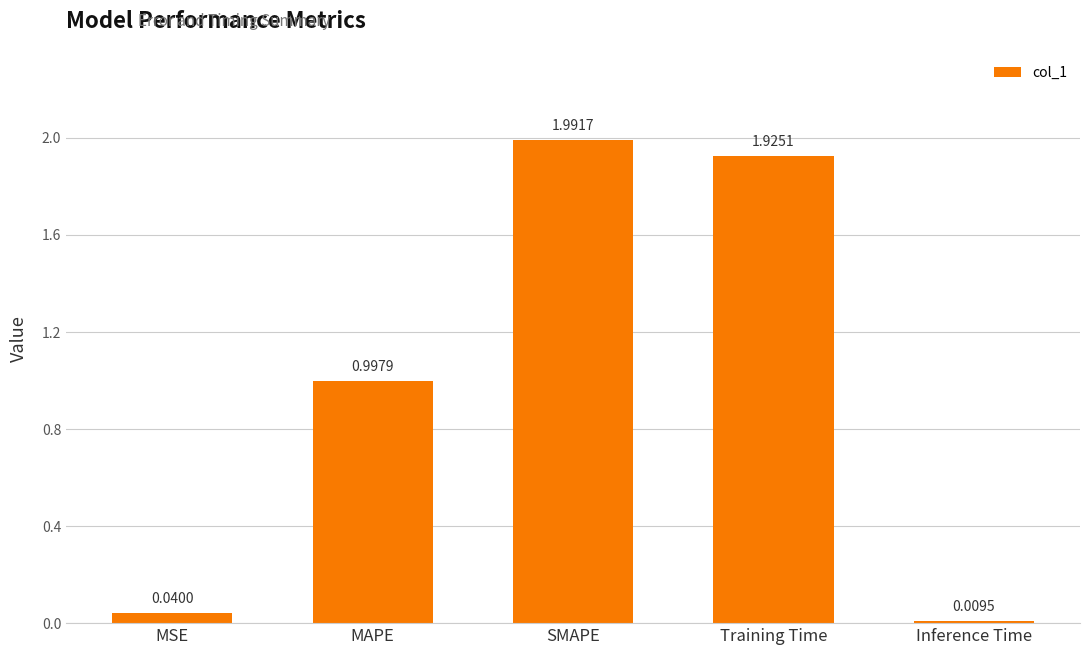

What is the label of the 2nd bar from the right?

Training Time